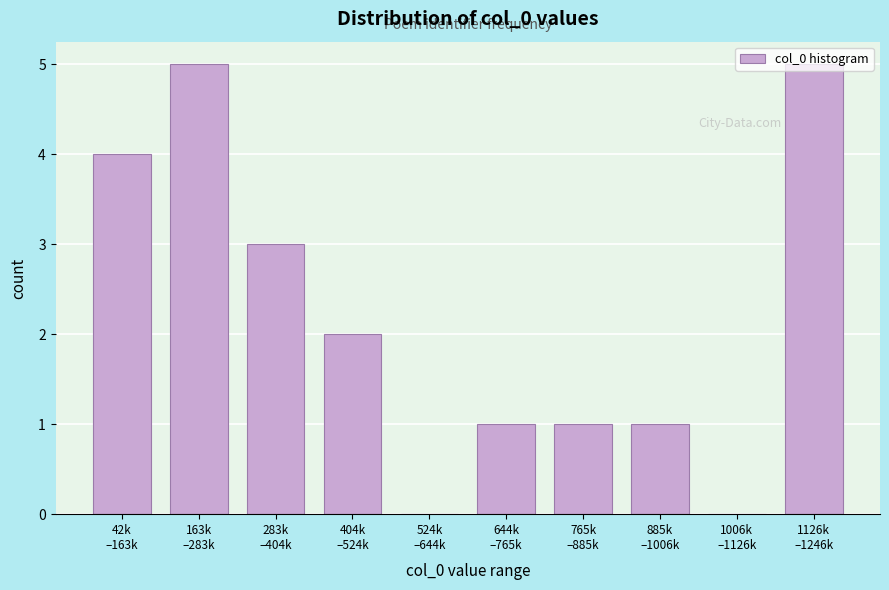

What is the sum of all values?

22